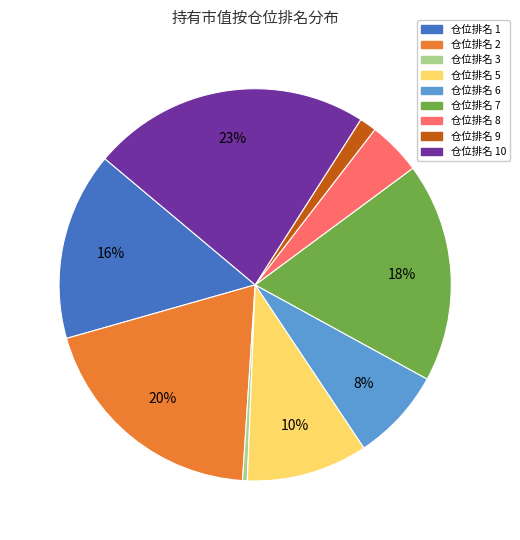

To the nearest percent, what is the difference between the largest and smallest slice percentages?

23%